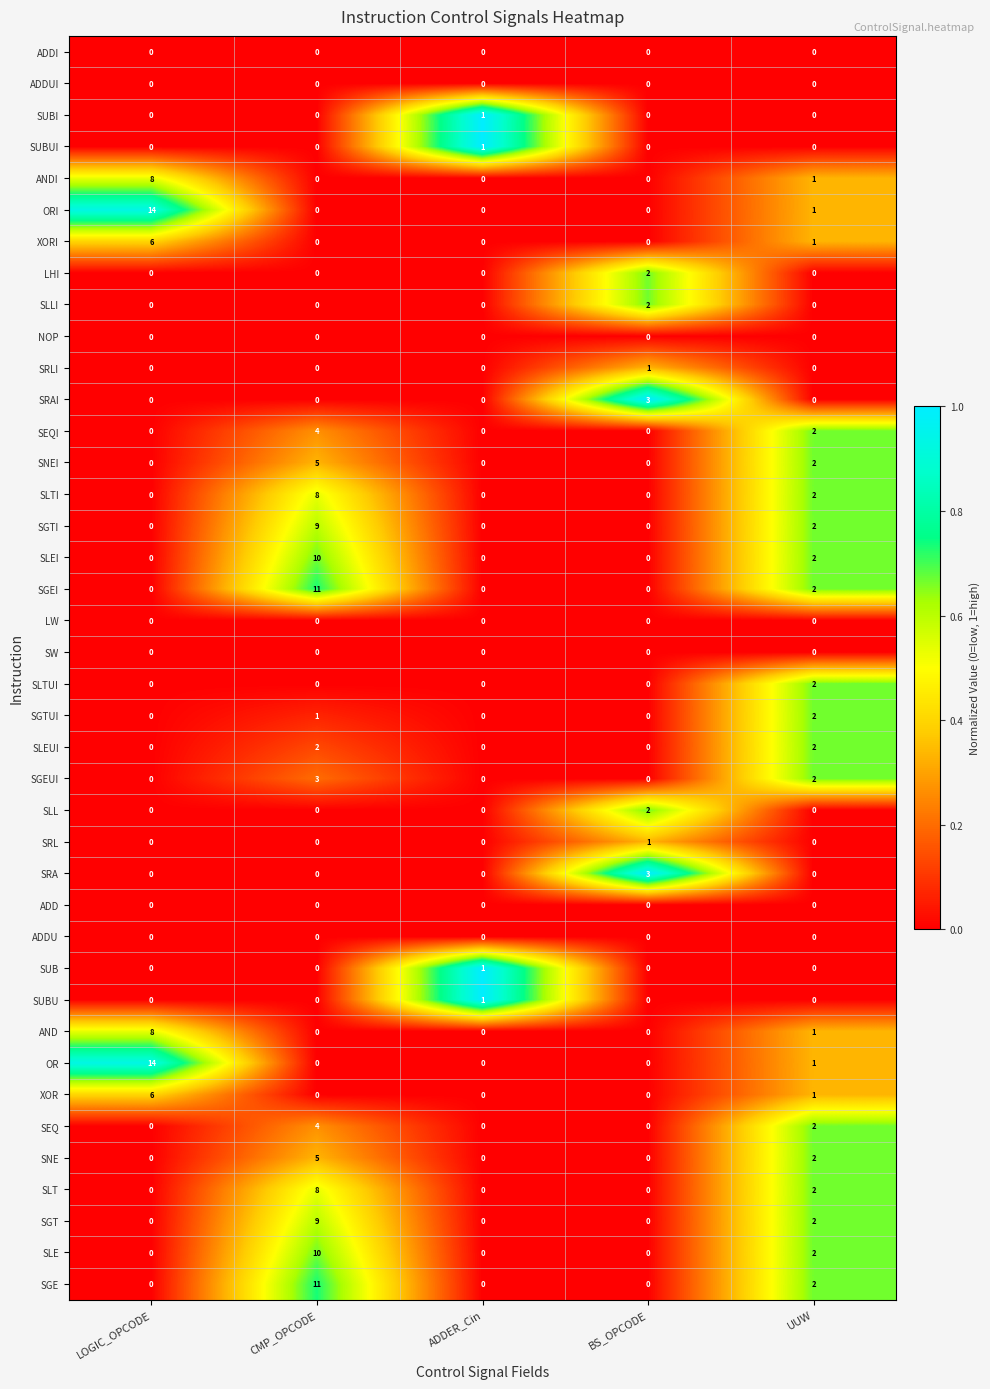

What is the difference between the XORI values at LOGIC_OPCODE and ADDER_Cin?

6